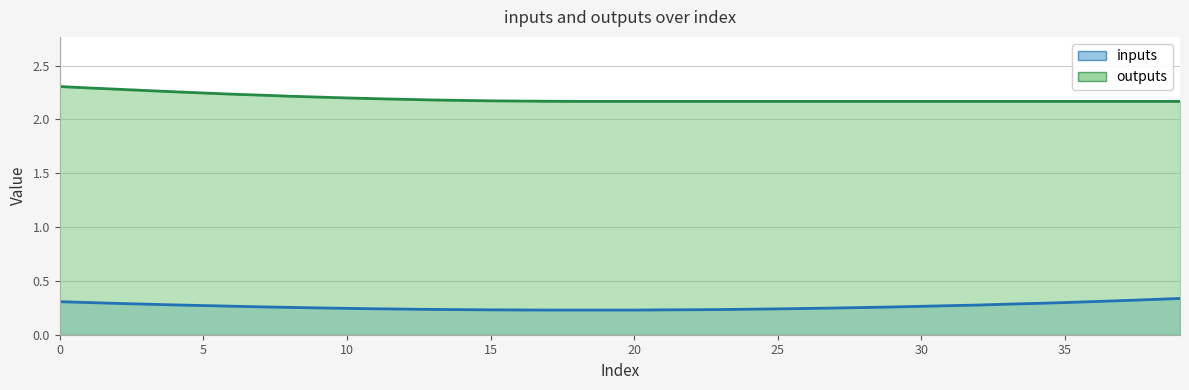

Is the value of outputs at 13 greater than the value of inputs at 39?

Yes